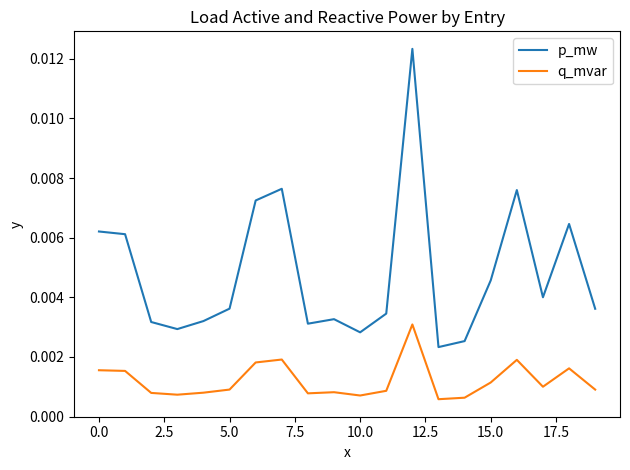

Which series has the largest total across all categories?

p_mw